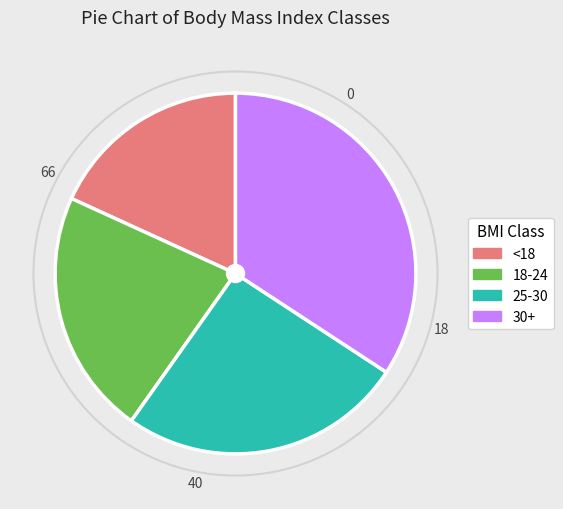

Does any single category account for the majority?

No